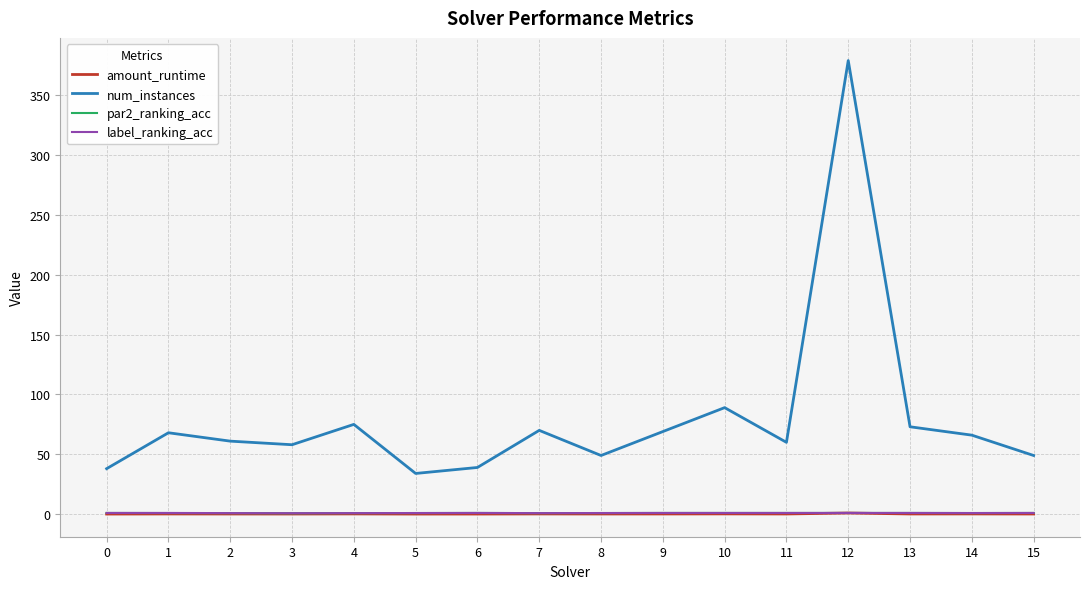

The value of num_instances at 14 is 20.9. True or false?

False